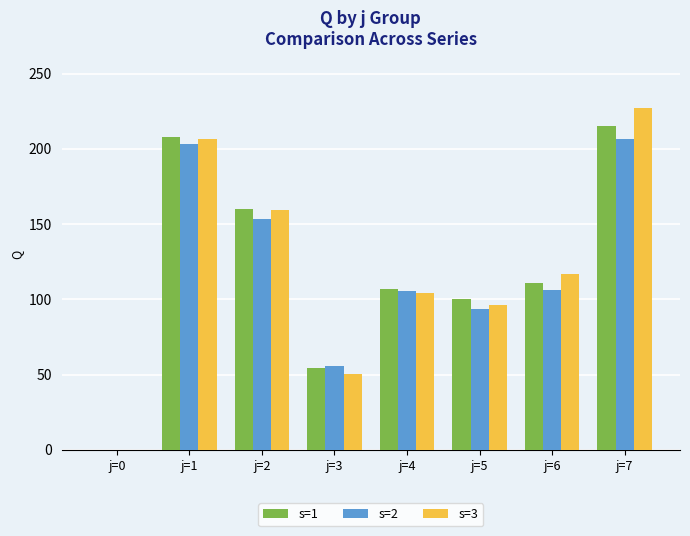

Is the value of s=2 at j=6 greater than the value of s=1 at j=1?

No